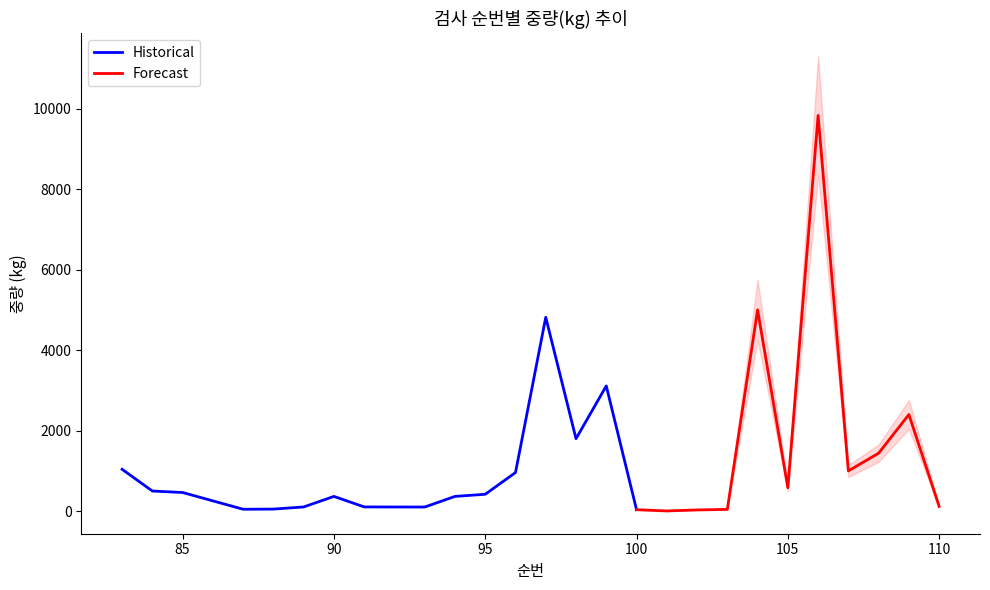

At which label does 순번 reach its peak?

110